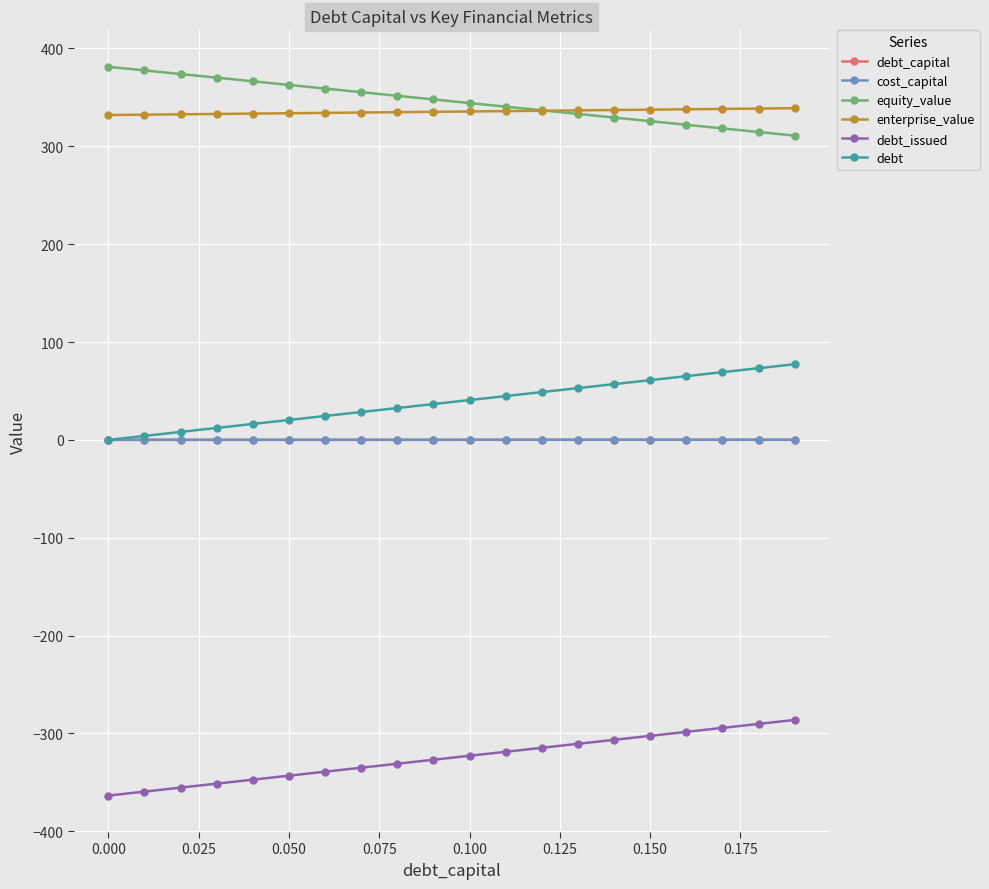

True or false: enterprise_value and debt_issued cross at least once.

False